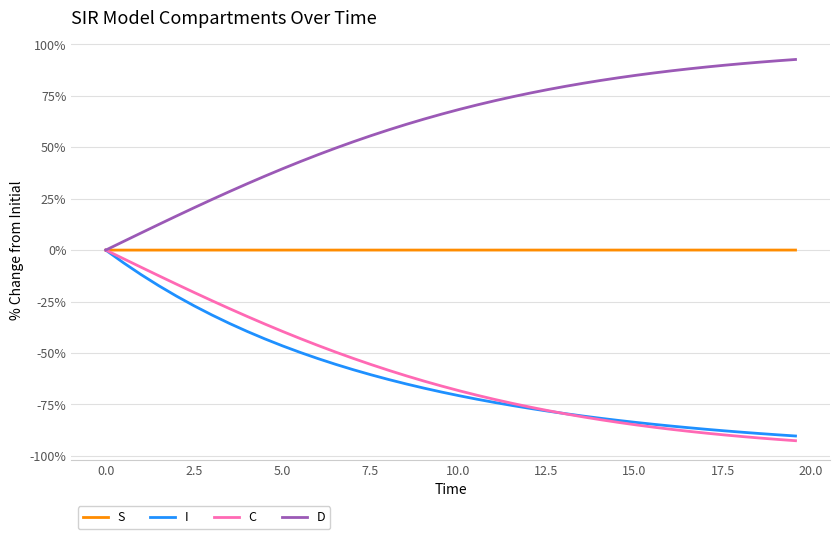

What is the minimum value for C?

-92.6